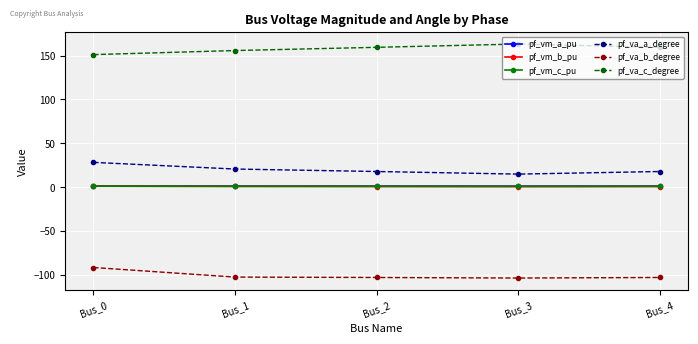

What is the value of the pf_va_a_degree point at the 4th from the left?

14.8